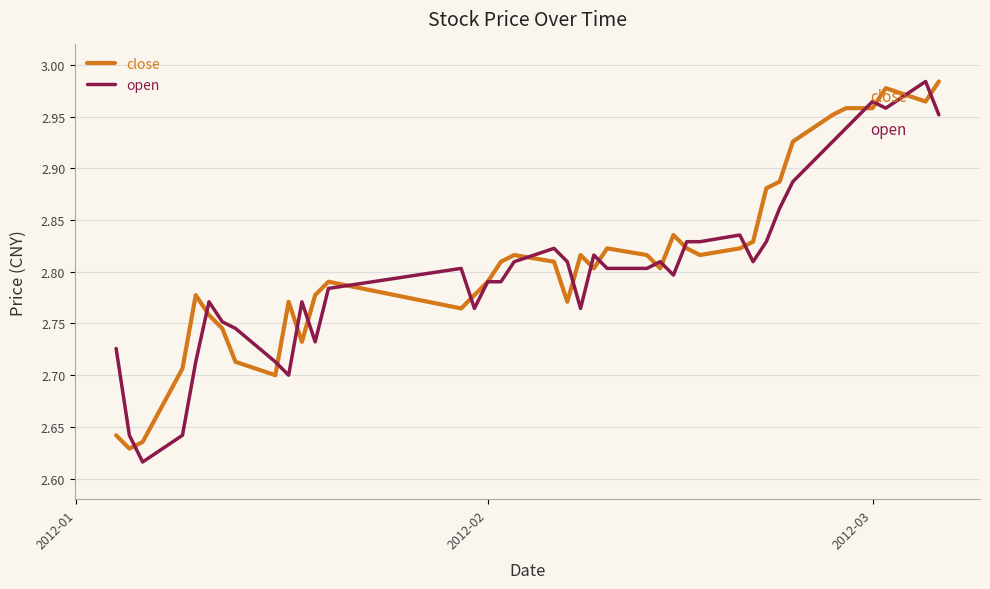

Reading right to left, what are all the values shown in this chart?

close: 3.0	3.0	3.0	3.0	3.0	3.0	3.0	2.9	2.9	2.9	2.8	2.8	2.8	2.8	2.8	2.8	2.8	2.8	2.8	2.8	2.8	2.8	2.8	2.8	2.8	2.8	2.8	2.8	2.8	2.7	2.8	2.7	2.7	2.7	2.8	2.8	2.7	2.6	2.6	2.6
open: 3.0	3.0	3.0	3.0	3.0	2.9	2.9	2.9	2.9	2.8	2.8	2.8	2.8	2.8	2.8	2.8	2.8	2.8	2.8	2.8	2.8	2.8	2.8	2.8	2.8	2.8	2.8	2.8	2.7	2.8	2.7	2.7	2.7	2.8	2.8	2.7	2.6	2.6	2.6	2.7